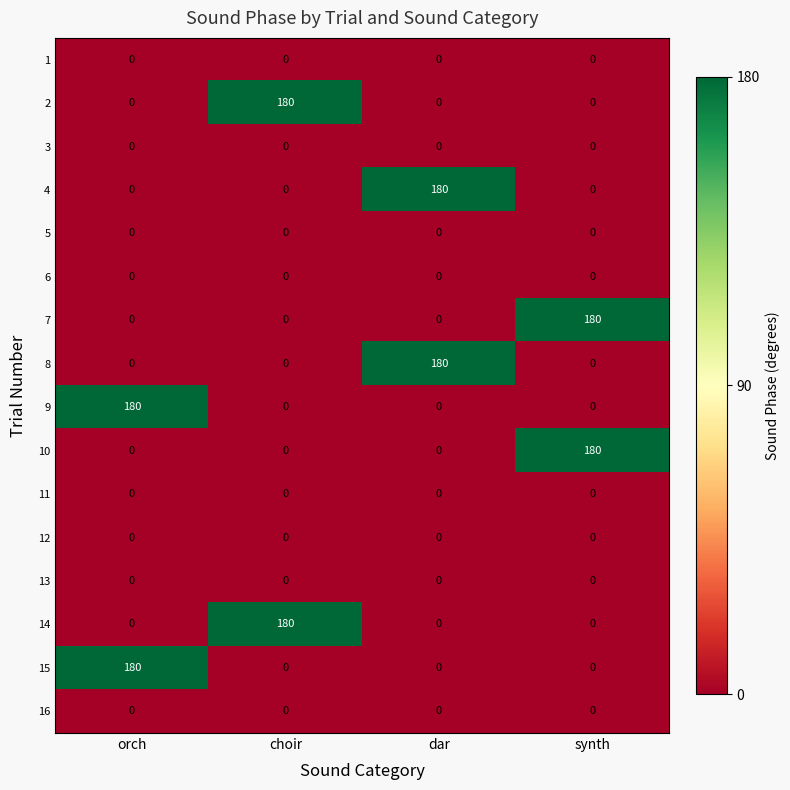

What is the difference between the maximum and second lowest values in the 7 series?

180